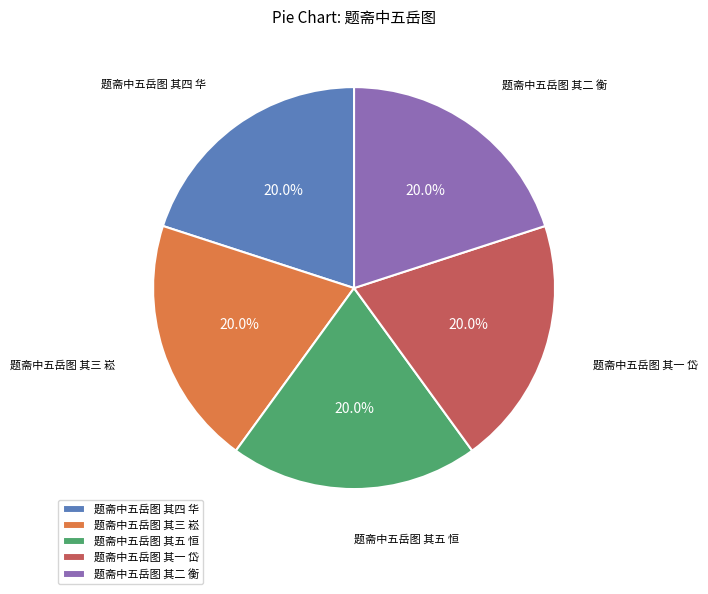

The 题斋中五岳图 其二 衡 slice represents 20% of the pie. True or false?

True